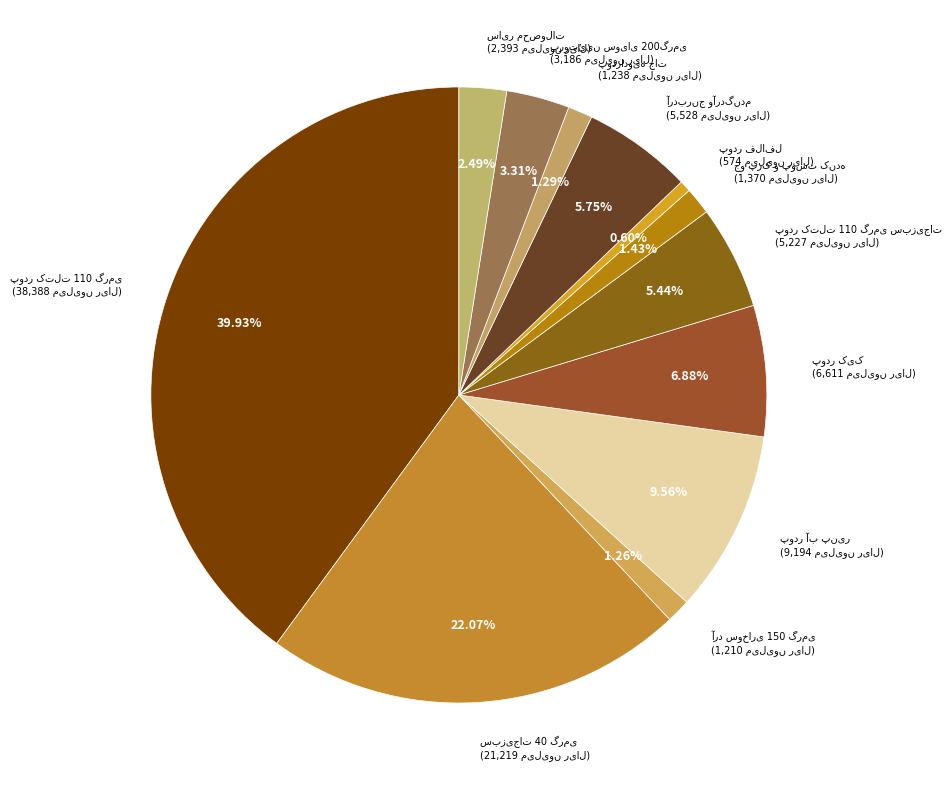

What percentage is the سبزیجات 40 گرمی slice, to the nearest percent?

22%